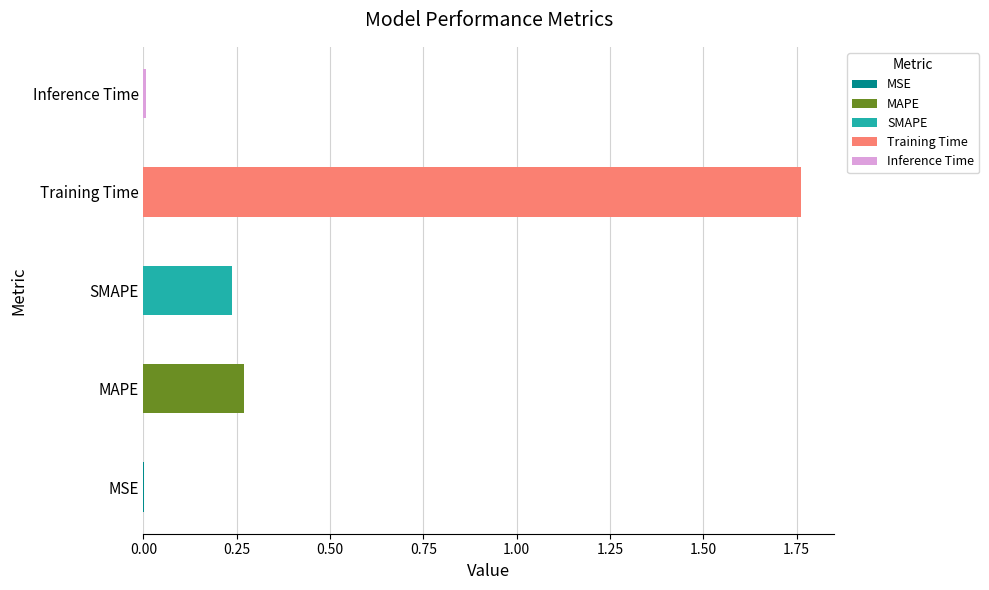

Which category has the highest value across all series?

Training Time